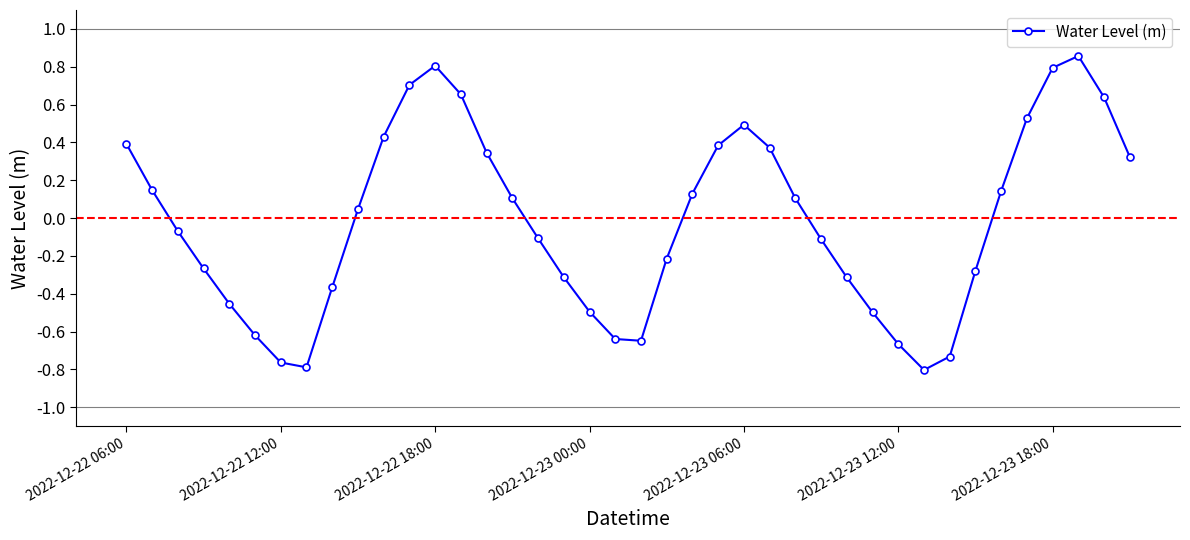

How many interior local peaks (higher than both neighbors) does the data have?

3